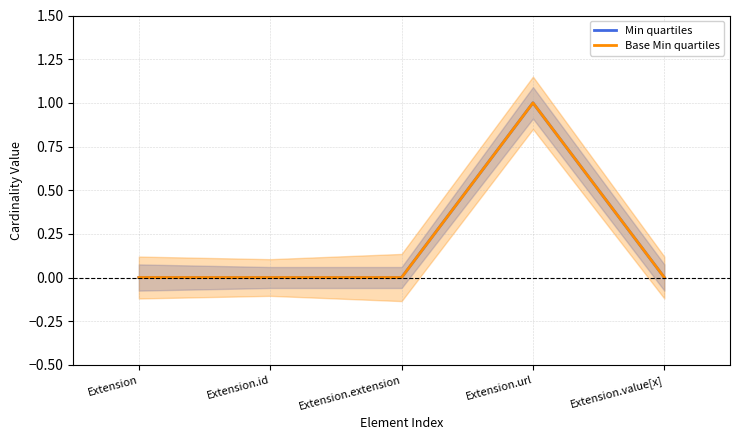

At which category does Base Min quartiles reach its first local peak?

Extension.url